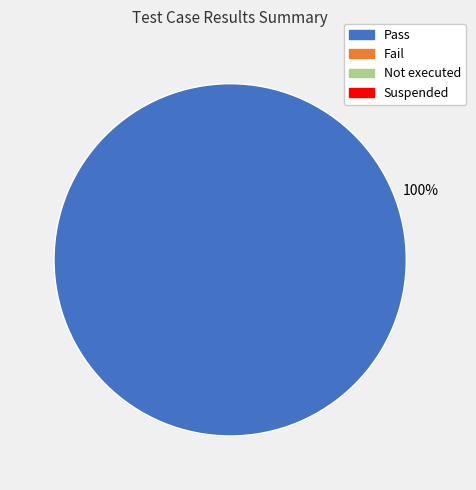

Is there any slice that represents more than half of the pie?

Yes